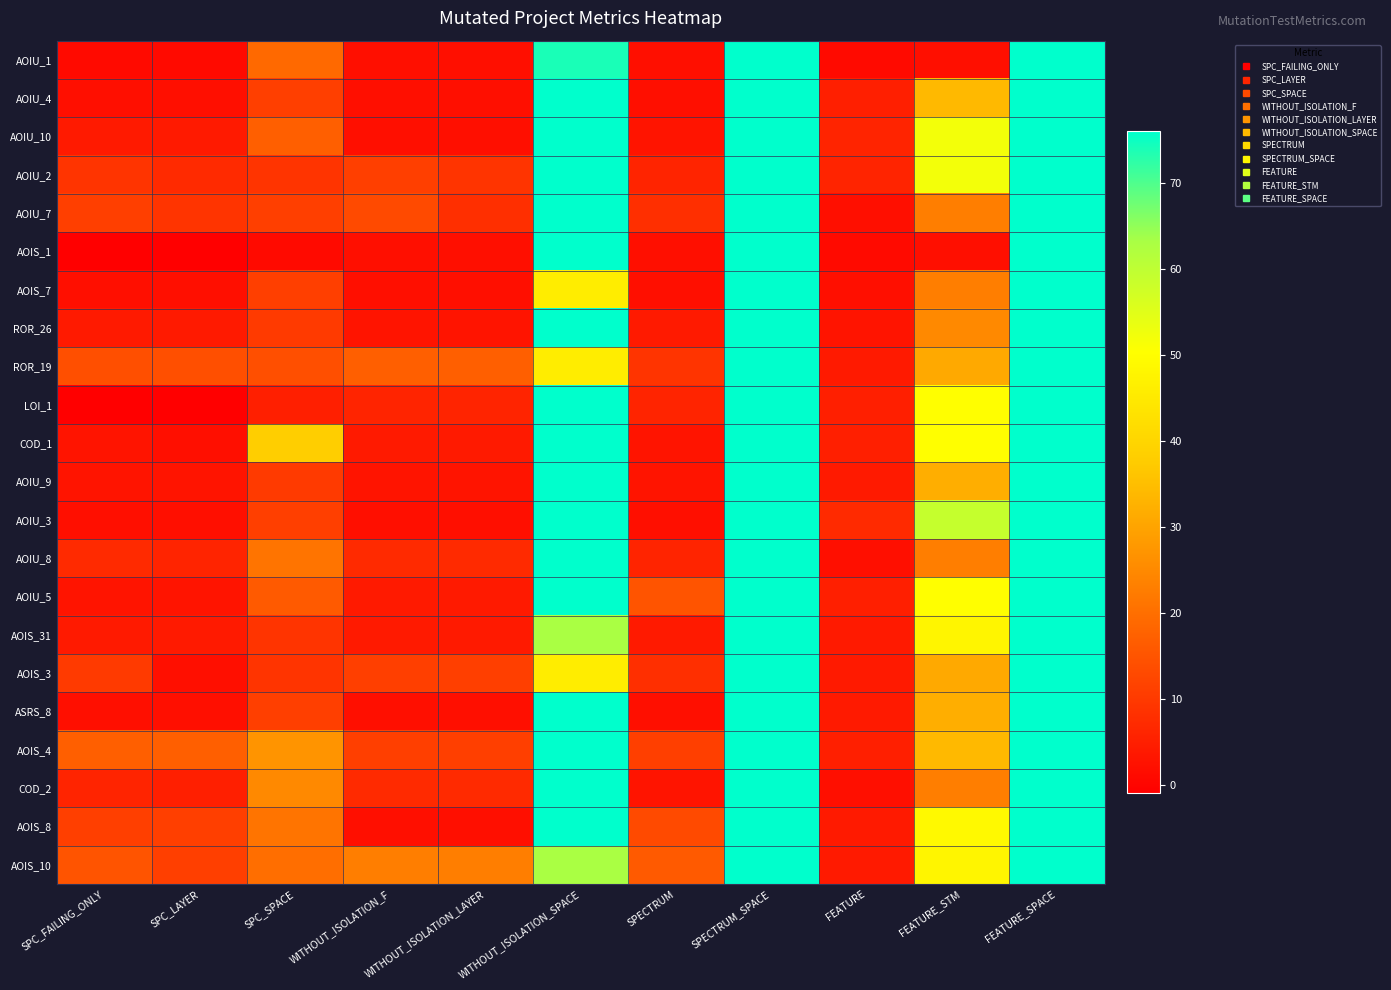

Reading left to right, list all the values displayed in this chart.

AOIU_1: SPC_FAILING_ONLY=1	SPC_LAYER=1	SPC_SPACE=19	WITHOUT_ISOLATION_F=2	WITHOUT_ISOLATION_LAYER=2	WITHOUT_ISOLATION_SPACE=74	SPECTRUM=2	SPECTRUM_SPACE=76	FEATURE=1	FEATURE_STM=2	FEATURE_SPACE=76
AOIU_4: SPC_FAILING_ONLY=2	SPC_LAYER=2	SPC_SPACE=11	WITHOUT_ISOLATION_F=2	WITHOUT_ISOLATION_LAYER=2	WITHOUT_ISOLATION_SPACE=76	SPECTRUM=2	SPECTRUM_SPACE=76	FEATURE=5	FEATURE_STM=34	FEATURE_SPACE=76
AOIU_10: SPC_FAILING_ONLY=4	SPC_LAYER=4	SPC_SPACE=17	WITHOUT_ISOLATION_F=2	WITHOUT_ISOLATION_LAYER=2	WITHOUT_ISOLATION_SPACE=76	SPECTRUM=3	SPECTRUM_SPACE=76	FEATURE=6	FEATURE_STM=52	FEATURE_SPACE=76
AOIU_2: SPC_FAILING_ONLY=9	SPC_LAYER=7	SPC_SPACE=9	WITHOUT_ISOLATION_F=11	WITHOUT_ISOLATION_LAYER=9	WITHOUT_ISOLATION_SPACE=76	SPECTRUM=6	SPECTRUM_SPACE=76	FEATURE=6	FEATURE_STM=52	FEATURE_SPACE=76
AOIU_7: SPC_FAILING_ONLY=11	SPC_LAYER=9	SPC_SPACE=11	WITHOUT_ISOLATION_F=13	WITHOUT_ISOLATION_LAYER=8	WITHOUT_ISOLATION_SPACE=76	SPECTRUM=8	SPECTRUM_SPACE=76	FEATURE=2	FEATURE_STM=23	FEATURE_SPACE=76
AOIS_1: SPC_FAILING_ONLY=-1	SPC_LAYER=-1	SPC_SPACE=1	WITHOUT_ISOLATION_F=2	WITHOUT_ISOLATION_LAYER=2	WITHOUT_ISOLATION_SPACE=76	SPECTRUM=2	SPECTRUM_SPACE=76	FEATURE=1	FEATURE_STM=2	FEATURE_SPACE=76
AOIS_7: SPC_FAILING_ONLY=2	SPC_LAYER=2	SPC_SPACE=11	WITHOUT_ISOLATION_F=2	WITHOUT_ISOLATION_LAYER=2	WITHOUT_ISOLATION_SPACE=46	SPECTRUM=2	SPECTRUM_SPACE=76	FEATURE=2	FEATURE_STM=23	FEATURE_SPACE=76
ROR_26: SPC_FAILING_ONLY=4	SPC_LAYER=4	SPC_SPACE=10	WITHOUT_ISOLATION_F=3	WITHOUT_ISOLATION_LAYER=3	WITHOUT_ISOLATION_SPACE=76	SPECTRUM=4	SPECTRUM_SPACE=76	FEATURE=3	FEATURE_STM=25	FEATURE_SPACE=76
ROR_19: SPC_FAILING_ONLY=14	SPC_LAYER=14	SPC_SPACE=14	WITHOUT_ISOLATION_F=17	WITHOUT_ISOLATION_LAYER=17	WITHOUT_ISOLATION_SPACE=46	SPECTRUM=9	SPECTRUM_SPACE=76	FEATURE=4	FEATURE_STM=31	FEATURE_SPACE=76
LOI_1: SPC_FAILING_ONLY=-1	SPC_LAYER=-1	SPC_SPACE=5	WITHOUT_ISOLATION_F=6	WITHOUT_ISOLATION_LAYER=6	WITHOUT_ISOLATION_SPACE=76	SPECTRUM=6	SPECTRUM_SPACE=76	FEATURE=5	FEATURE_STM=50	FEATURE_SPACE=76
COD_1: SPC_FAILING_ONLY=3	SPC_LAYER=2	SPC_SPACE=38	WITHOUT_ISOLATION_F=4	WITHOUT_ISOLATION_LAYER=4	WITHOUT_ISOLATION_SPACE=76	SPECTRUM=3	SPECTRUM_SPACE=76	FEATURE=5	FEATURE_STM=50	FEATURE_SPACE=76
AOIU_9: SPC_FAILING_ONLY=3	SPC_LAYER=3	SPC_SPACE=10	WITHOUT_ISOLATION_F=3	WITHOUT_ISOLATION_LAYER=3	WITHOUT_ISOLATION_SPACE=76	SPECTRUM=3	SPECTRUM_SPACE=76	FEATURE=4	FEATURE_STM=32	FEATURE_SPACE=76
AOIU_3: SPC_FAILING_ONLY=2	SPC_LAYER=2	SPC_SPACE=11	WITHOUT_ISOLATION_F=2	WITHOUT_ISOLATION_LAYER=2	WITHOUT_ISOLATION_SPACE=76	SPECTRUM=2	SPECTRUM_SPACE=76	FEATURE=7	FEATURE_STM=59	FEATURE_SPACE=76
AOIU_8: SPC_FAILING_ONLY=7	SPC_LAYER=6	SPC_SPACE=21	WITHOUT_ISOLATION_F=7	WITHOUT_ISOLATION_LAYER=7	WITHOUT_ISOLATION_SPACE=76	SPECTRUM=6	SPECTRUM_SPACE=76	FEATURE=2	FEATURE_STM=23	FEATURE_SPACE=76
AOIU_5: SPC_FAILING_ONLY=3	SPC_LAYER=3	SPC_SPACE=16	WITHOUT_ISOLATION_F=4	WITHOUT_ISOLATION_LAYER=4	WITHOUT_ISOLATION_SPACE=76	SPECTRUM=15	SPECTRUM_SPACE=76	FEATURE=5	FEATURE_STM=50	FEATURE_SPACE=76
AOIS_31: SPC_FAILING_ONLY=4	SPC_LAYER=4	SPC_SPACE=9	WITHOUT_ISOLATION_F=4	WITHOUT_ISOLATION_LAYER=4	WITHOUT_ISOLATION_SPACE=63	SPECTRUM=4	SPECTRUM_SPACE=76	FEATURE=4	FEATURE_STM=48	FEATURE_SPACE=76
AOIS_3: SPC_FAILING_ONLY=10	SPC_LAYER=2	SPC_SPACE=9	WITHOUT_ISOLATION_F=11	WITHOUT_ISOLATION_LAYER=11	WITHOUT_ISOLATION_SPACE=46	SPECTRUM=8	SPECTRUM_SPACE=76	FEATURE=4	FEATURE_STM=31	FEATURE_SPACE=76
ASRS_8: SPC_FAILING_ONLY=2	SPC_LAYER=2	SPC_SPACE=11	WITHOUT_ISOLATION_F=2	WITHOUT_ISOLATION_LAYER=2	WITHOUT_ISOLATION_SPACE=76	SPECTRUM=2	SPECTRUM_SPACE=76	FEATURE=4	FEATURE_STM=32	FEATURE_SPACE=76
AOIS_4: SPC_FAILING_ONLY=17	SPC_LAYER=17	SPC_SPACE=27	WITHOUT_ISOLATION_F=11	WITHOUT_ISOLATION_LAYER=11	WITHOUT_ISOLATION_SPACE=76	SPECTRUM=11	SPECTRUM_SPACE=76	FEATURE=5	FEATURE_STM=34	FEATURE_SPACE=76
COD_2: SPC_FAILING_ONLY=6	SPC_LAYER=5	SPC_SPACE=25	WITHOUT_ISOLATION_F=7	WITHOUT_ISOLATION_LAYER=7	WITHOUT_ISOLATION_SPACE=76	SPECTRUM=3	SPECTRUM_SPACE=76	FEATURE=2	FEATURE_STM=23	FEATURE_SPACE=76
AOIS_8: SPC_FAILING_ONLY=11	SPC_LAYER=11	SPC_SPACE=21	WITHOUT_ISOLATION_F=2	WITHOUT_ISOLATION_LAYER=2	WITHOUT_ISOLATION_SPACE=76	SPECTRUM=13	SPECTRUM_SPACE=76	FEATURE=4	FEATURE_STM=49	FEATURE_SPACE=76
AOIS_10: SPC_FAILING_ONLY=15	SPC_LAYER=11	SPC_SPACE=20	WITHOUT_ISOLATION_F=23	WITHOUT_ISOLATION_LAYER=23	WITHOUT_ISOLATION_SPACE=63	SPECTRUM=16	SPECTRUM_SPACE=76	FEATURE=4	FEATURE_STM=48	FEATURE_SPACE=76